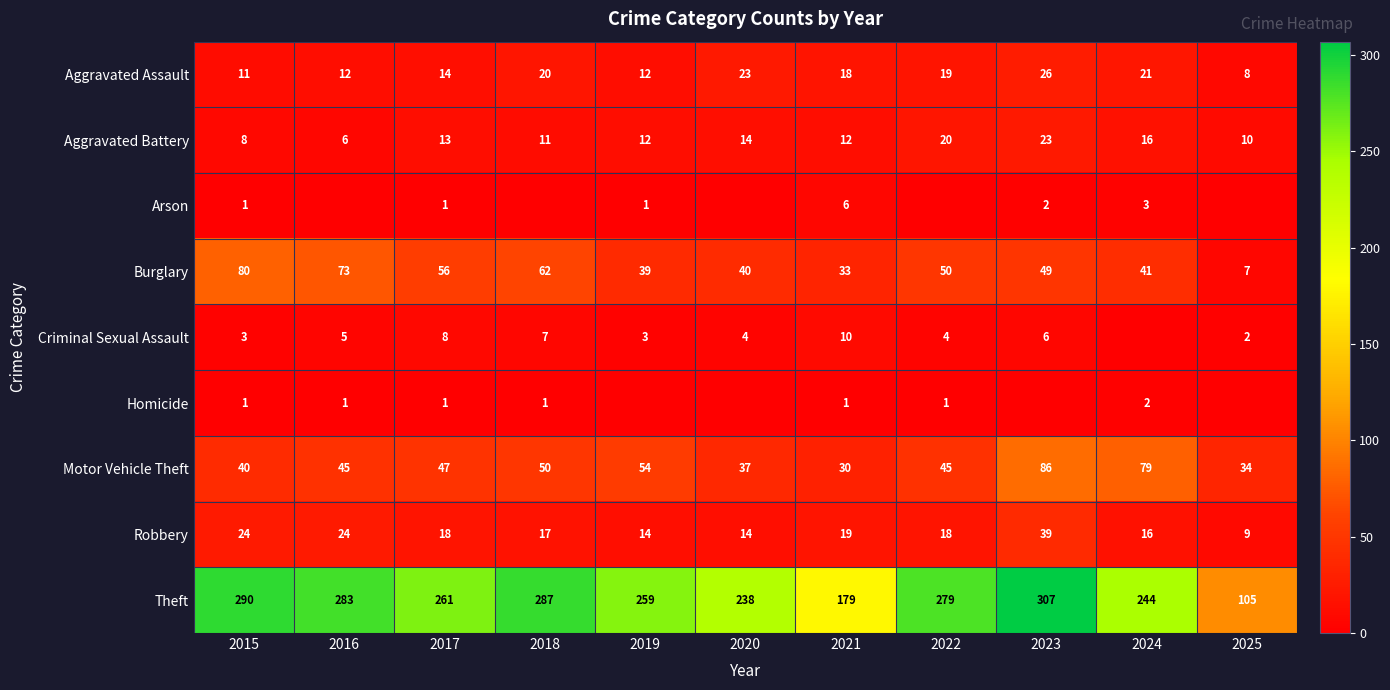

At how many categories does at least one series exceed 157?

10